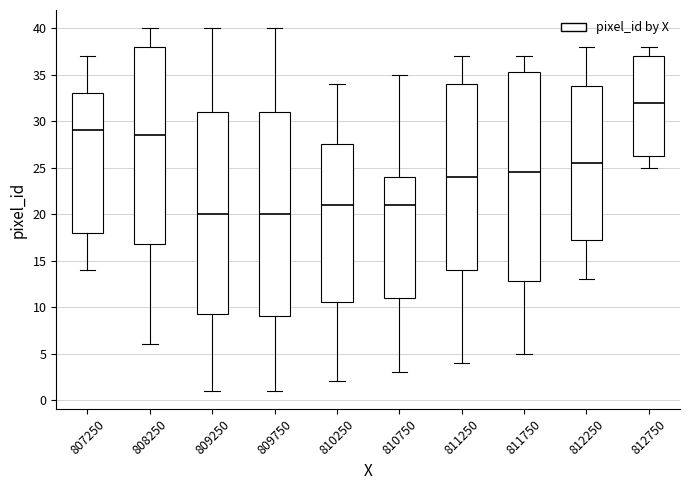

Which box's median line is the highest?

812750